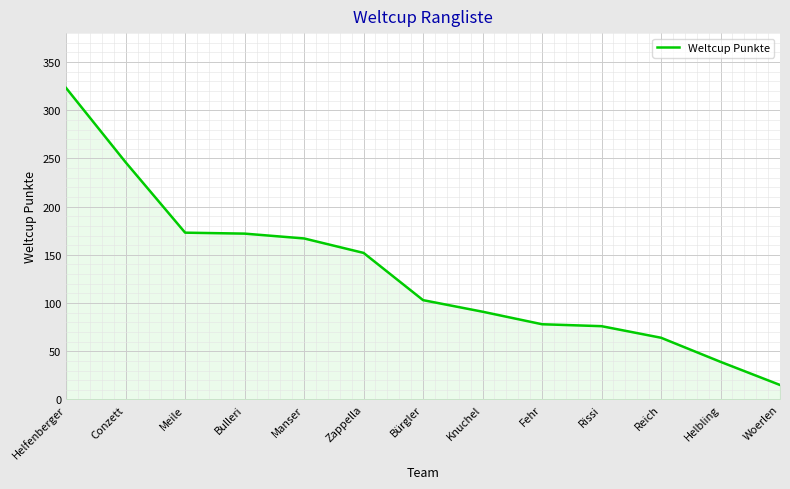

The value at Reich is 64. True or false?

True